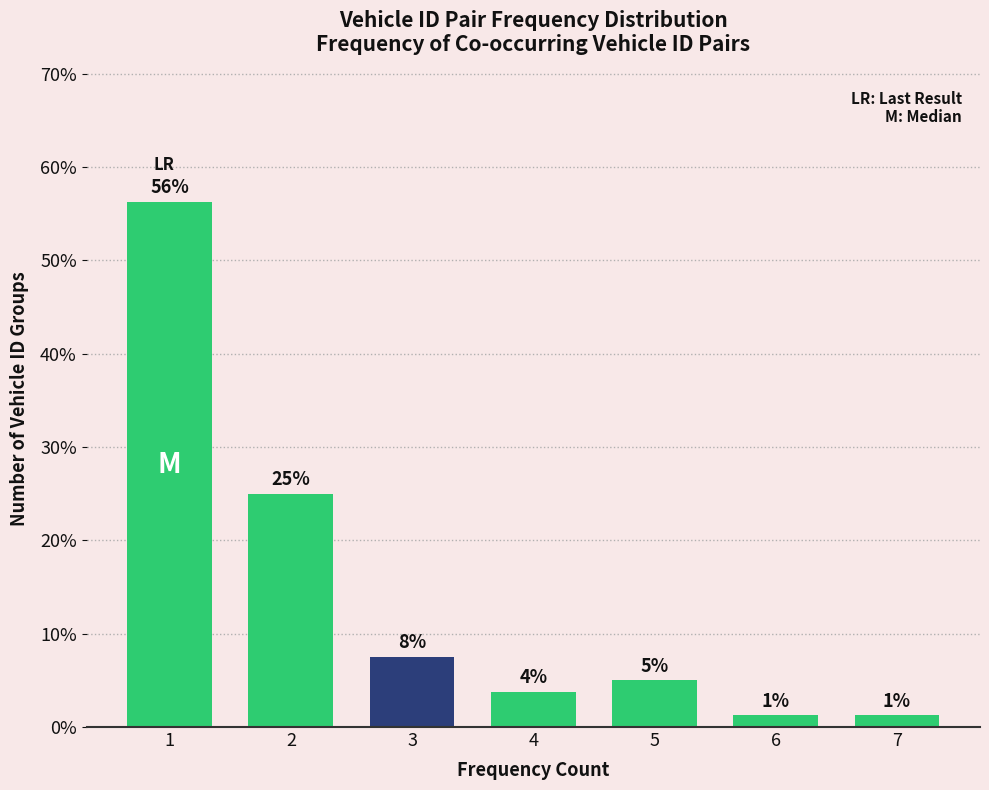

How many bars are there in total?

7